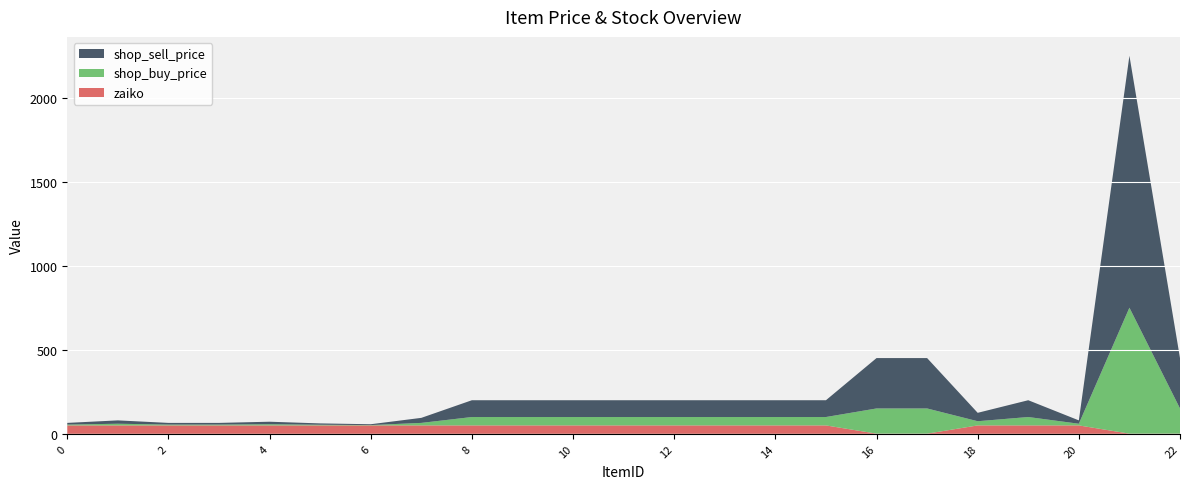

Reading left to right, list all the values displayed in this chart.

shop_sell_price: 10	20	10	10	15	8	5	30	100	100	100	100	100	100	100	100	300	300	50	100	20	1500	300
shop_buy_price: 5	10	5	5	7	4	2	15	50	50	50	50	50	50	50	50	150	150	25	50	10	750	150
zaiko: 50	50	50	50	50	50	50	50	50	50	50	50	50	50	50	50	1	1	50	50	50	1	1